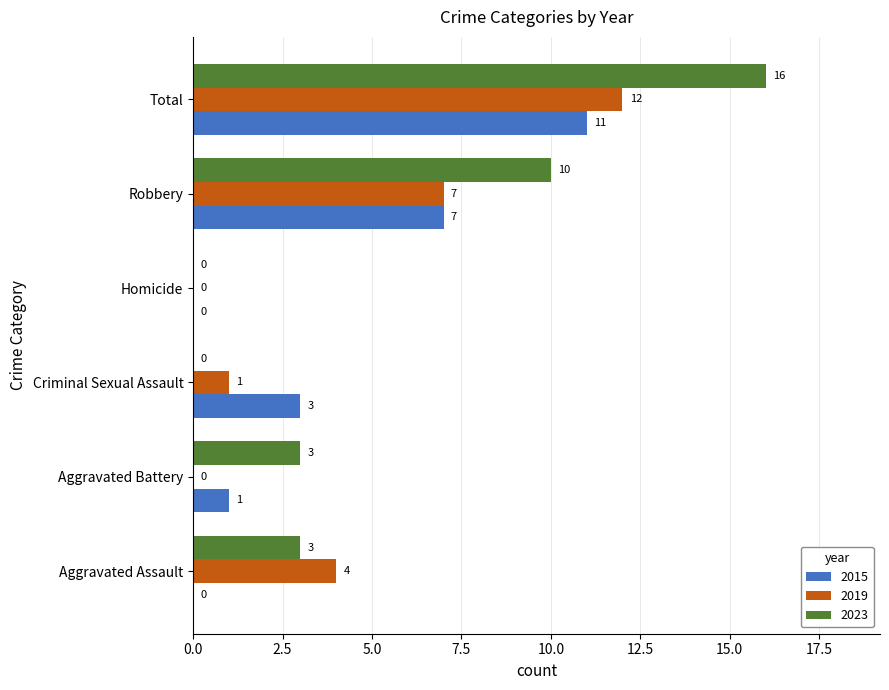

The value of 2023 at Homicide is 0. True or false?

True